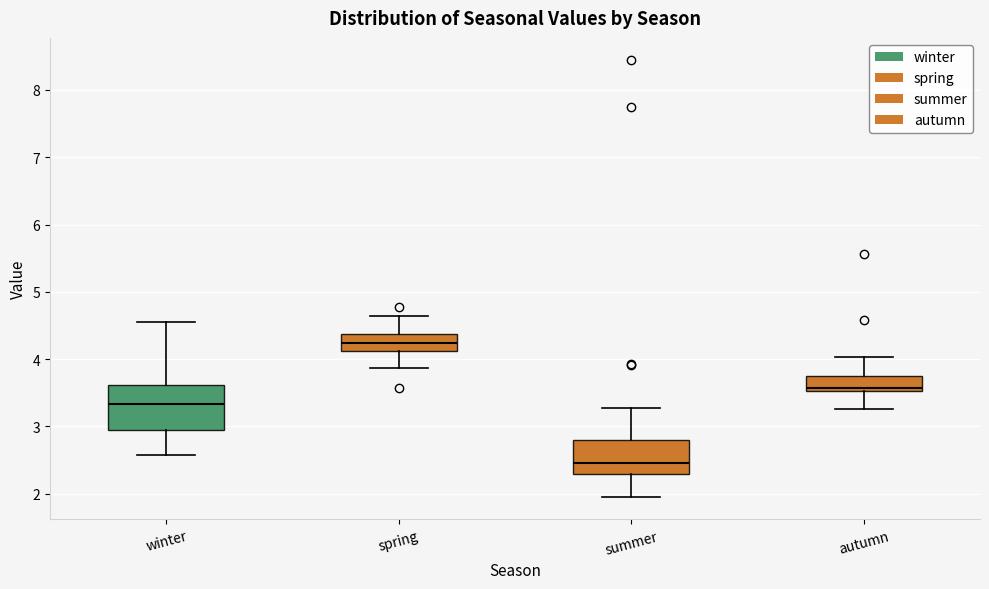

Comparing the boxes themselves (not the whiskers), which one is the tallest?

winter